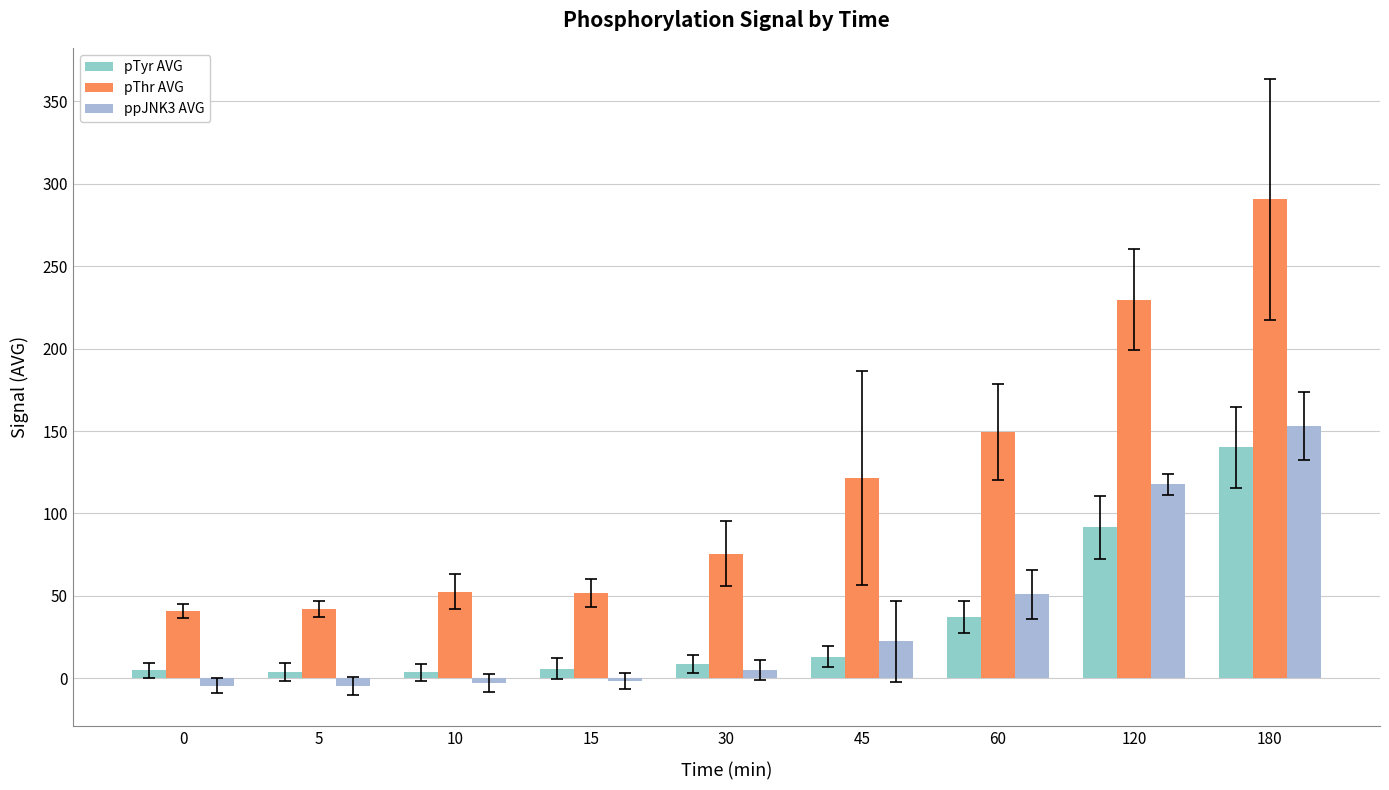

How many groups of bars are there?

9